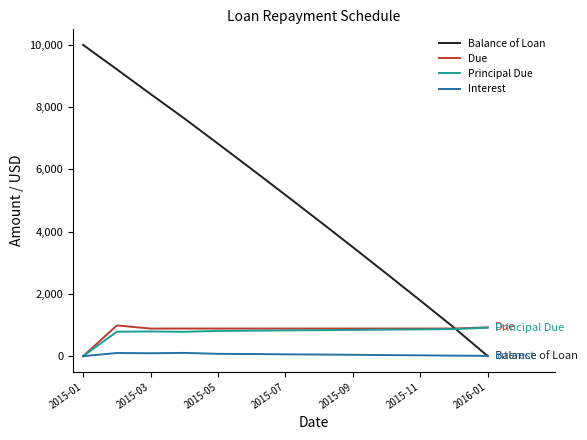

How many lines are shown in the chart?

4